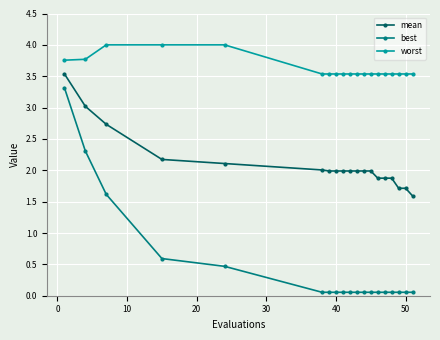

What is the average value of the best series?

0.5